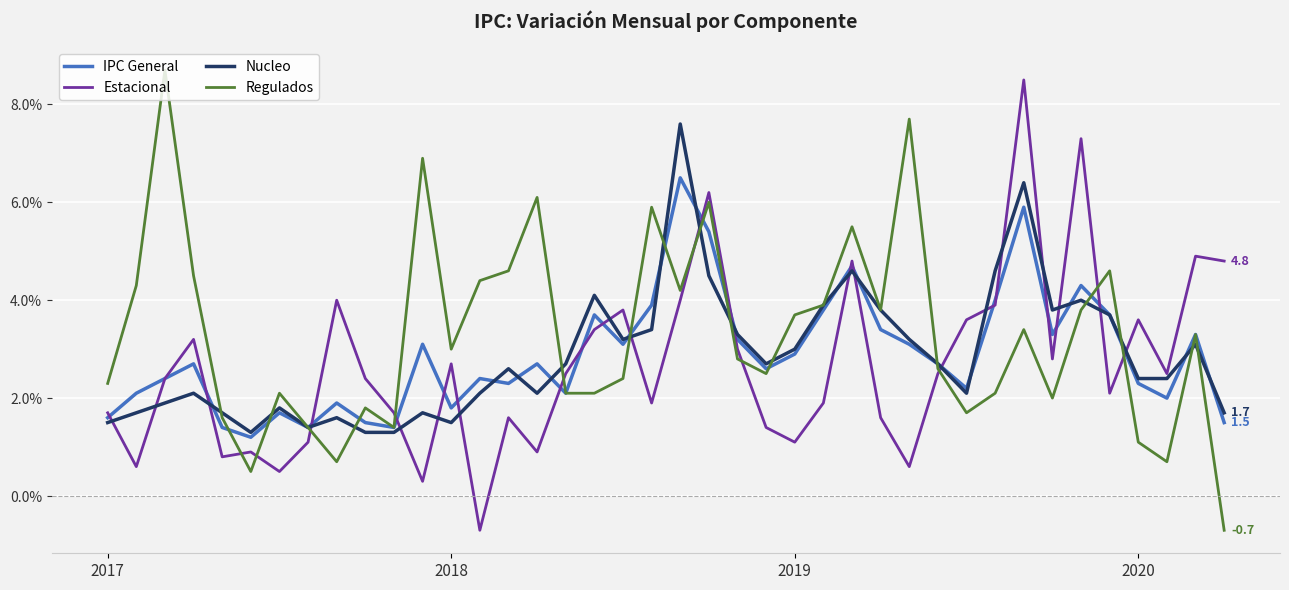

What is the maximum value shown in the chart?

8.7